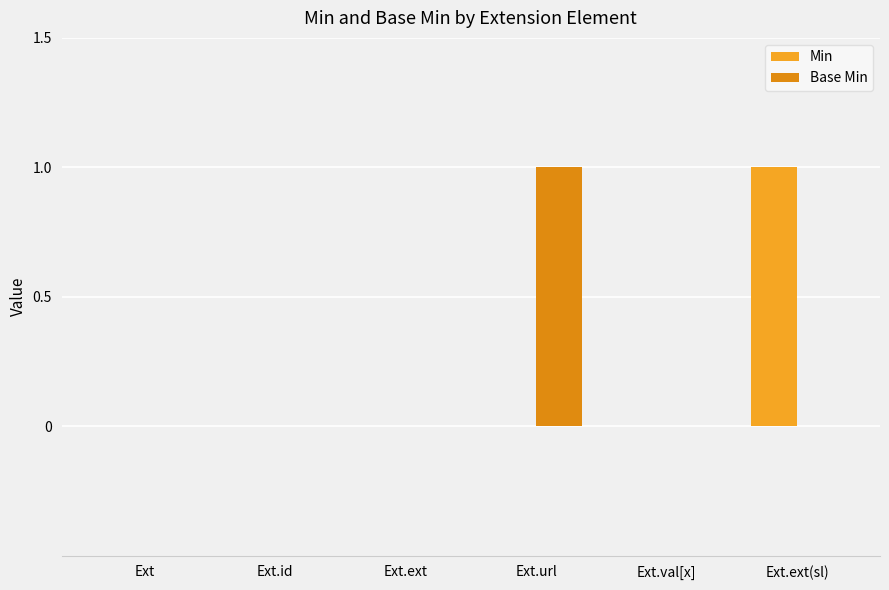

Count the number of data series in this chart.

2